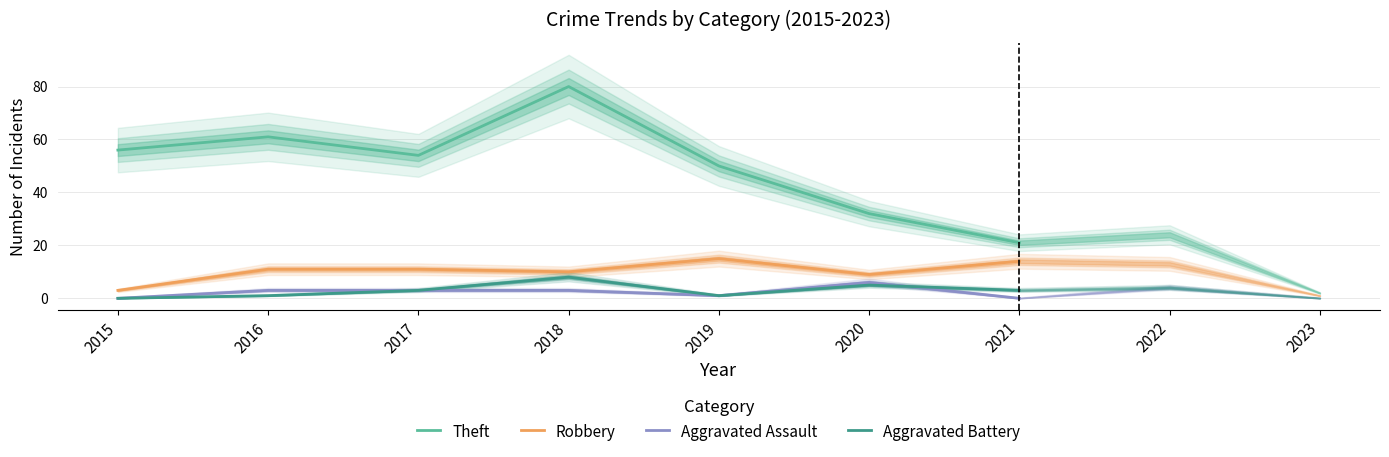

What is the value of the Aggravated Battery point at the 4th from the left?

8